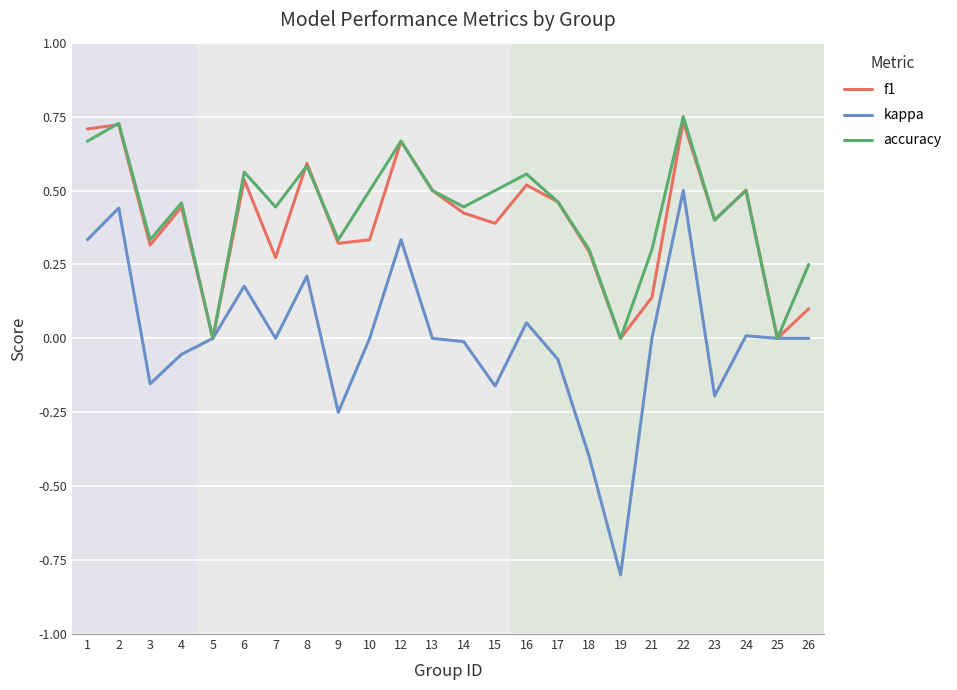

In accuracy, how many points are higher than both neighbors (excluding endpoints)?

8